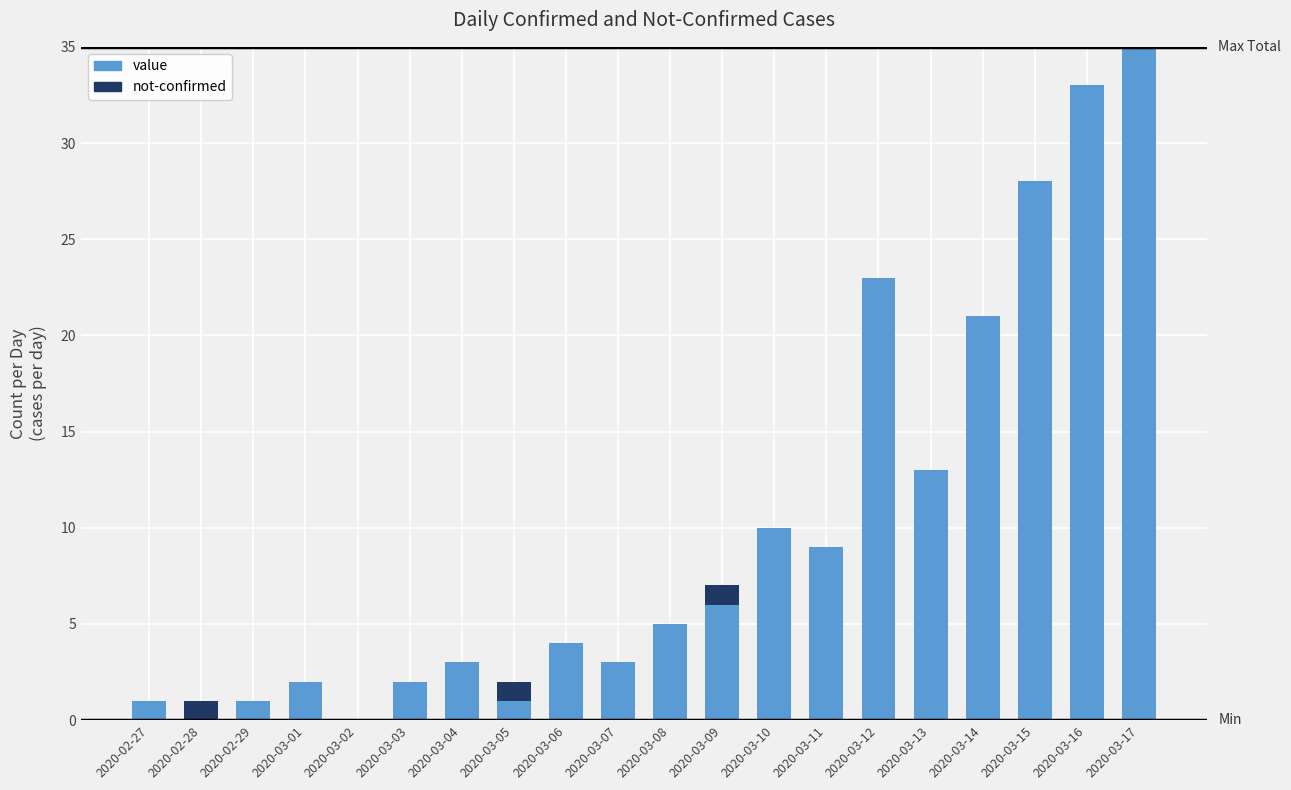

Is it true that value equals 13 at 2020-03-11?

False